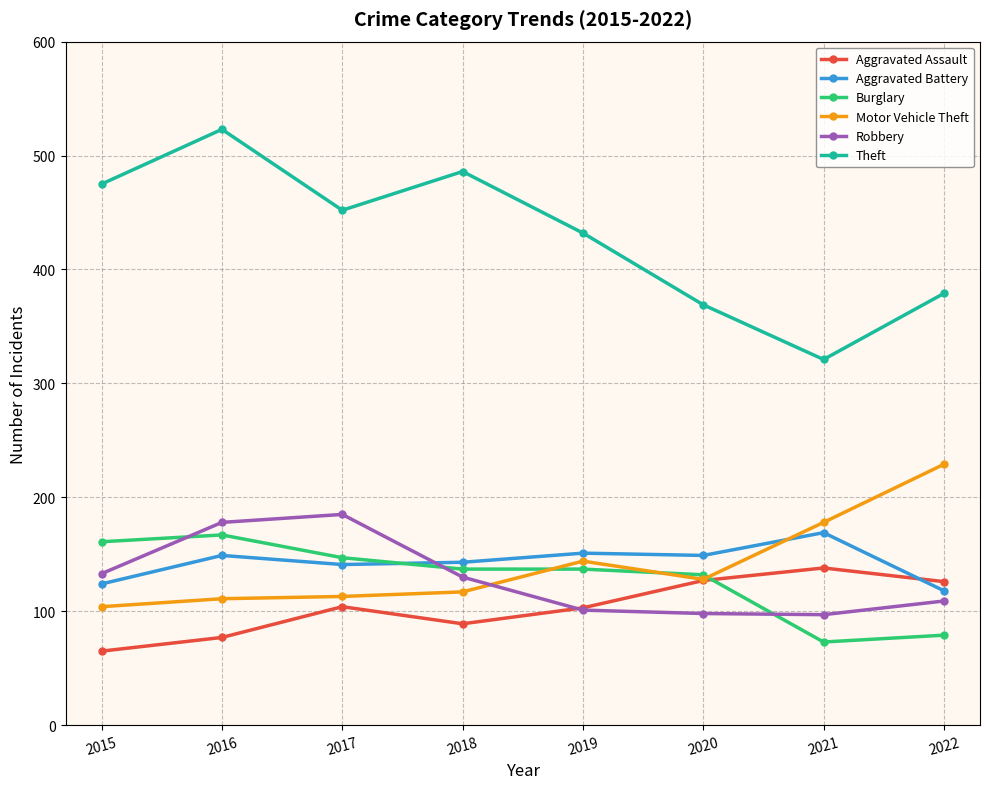

What is the total value across all series at 2019?

1068